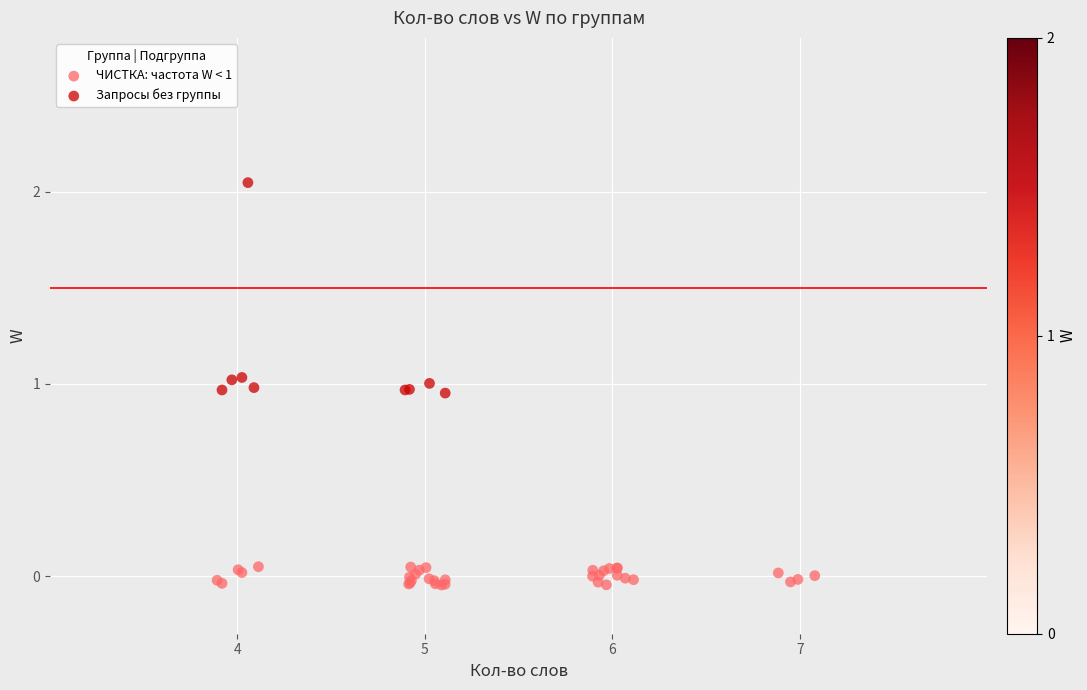

Which series contains the lowest Y value?

ЧИСТКА: частота W < 1